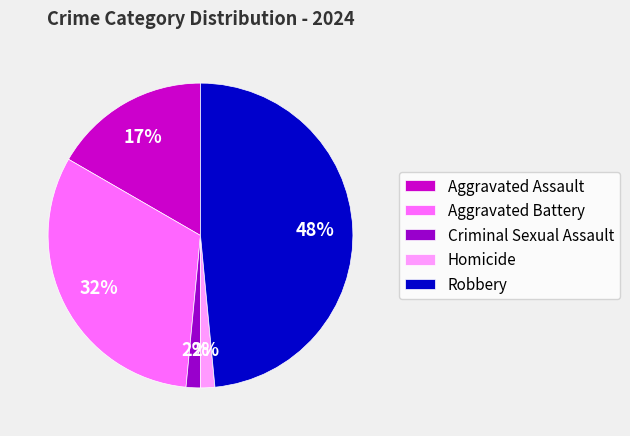

Does any single category account for the majority?

No